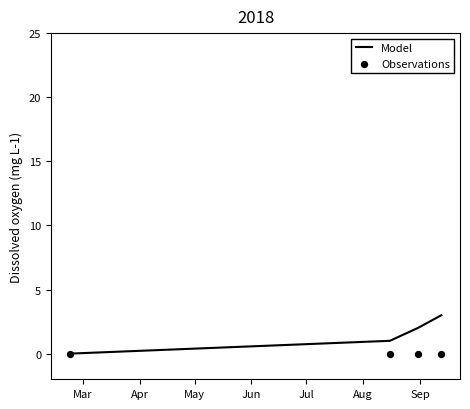

What are all the series names shown in the legend?

Model, Observations